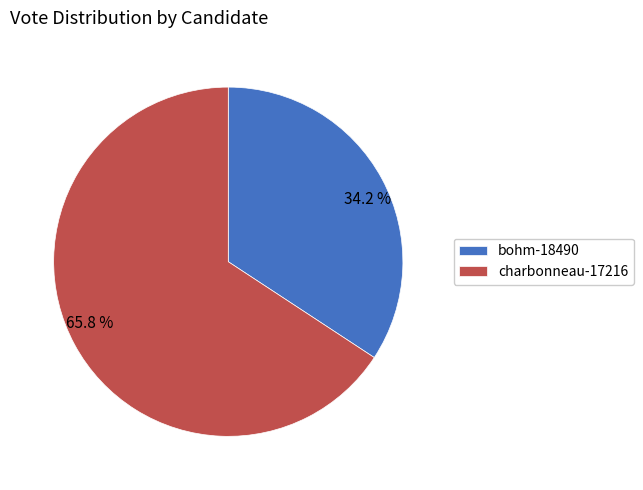

The charbonneau-17216 slice represents 66% of the pie. True or false?

True